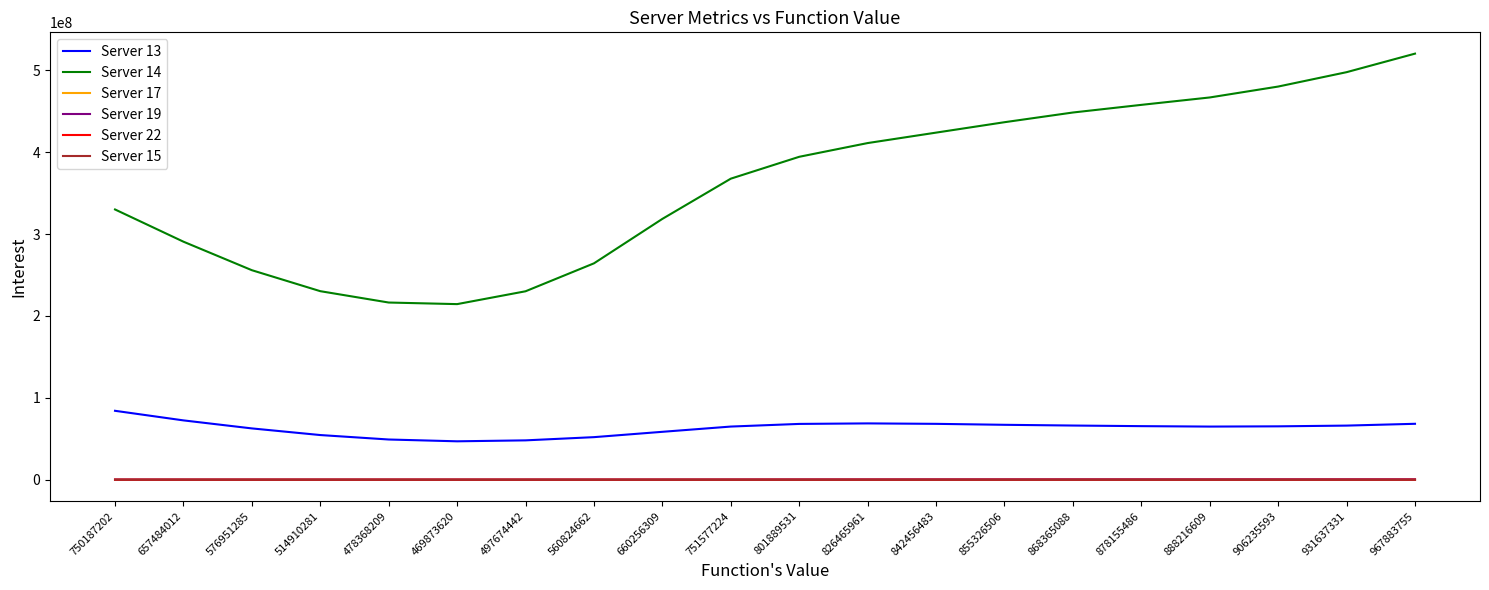

What position from the right is 931637331?

2